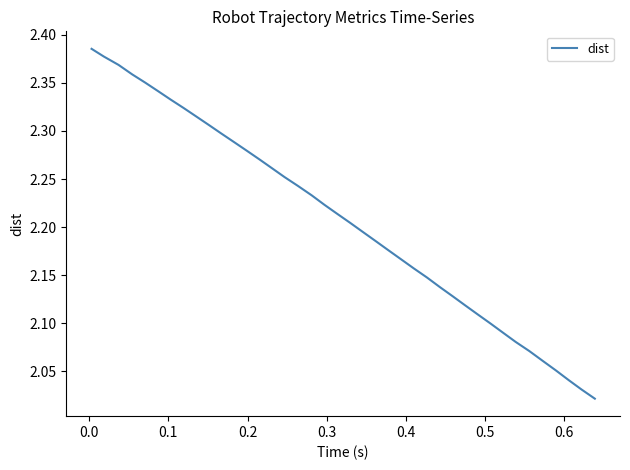

What is the difference between the maximum and minimum values?

0.4